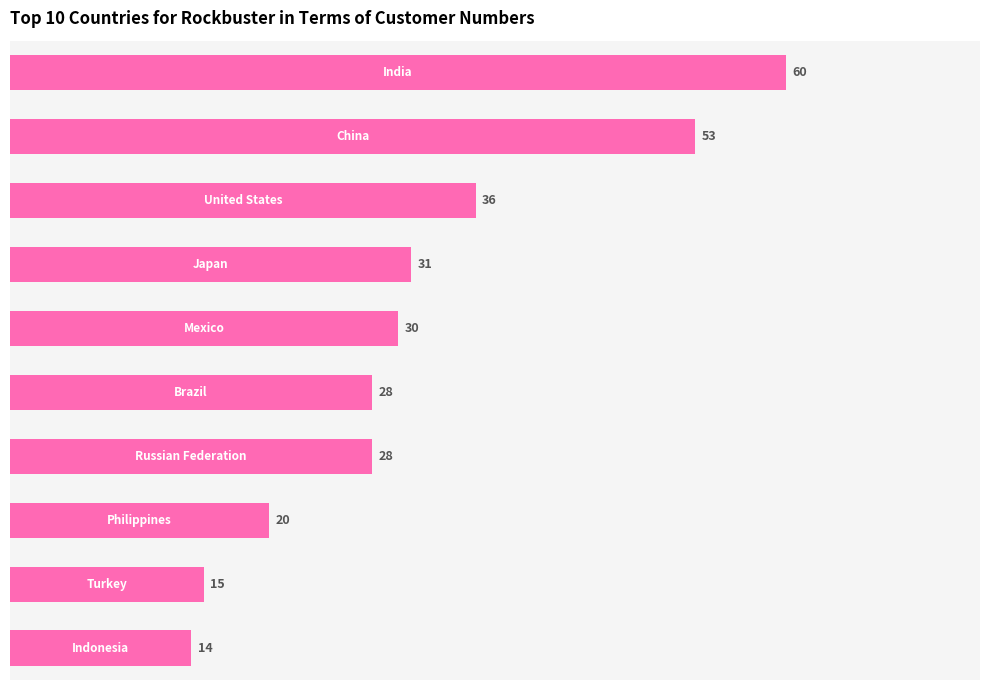

What is the value of the 6th bar from the top?

28